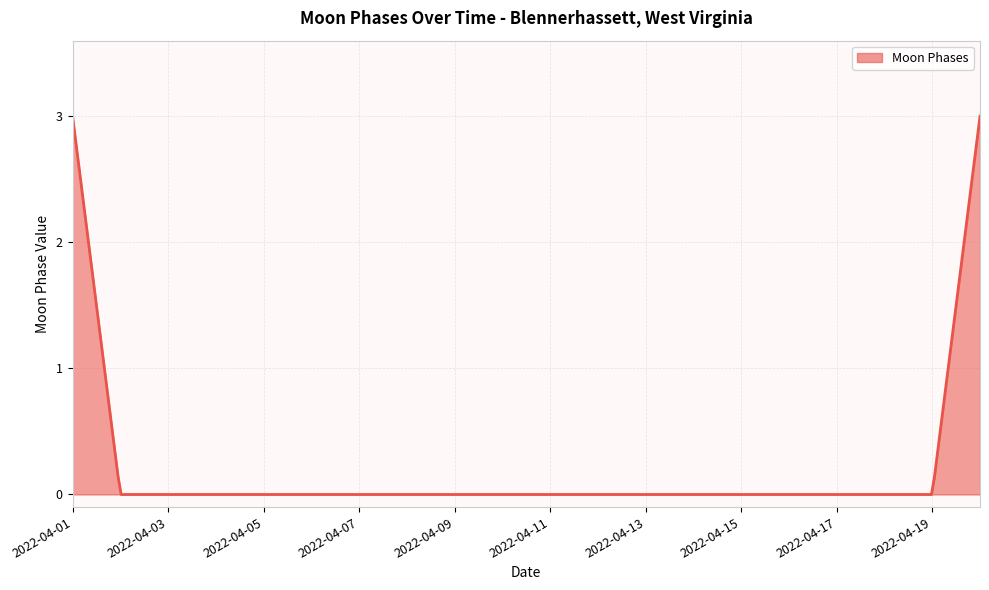

What is the maximum value shown in the chart?

3.0